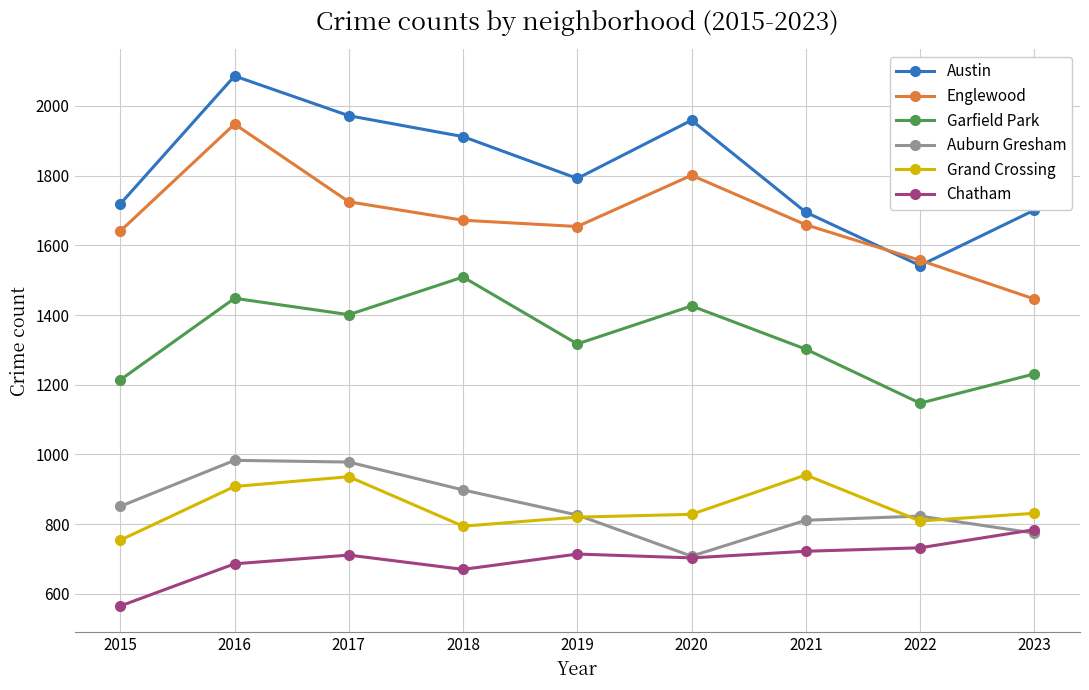

How many series are shown in this chart?

6